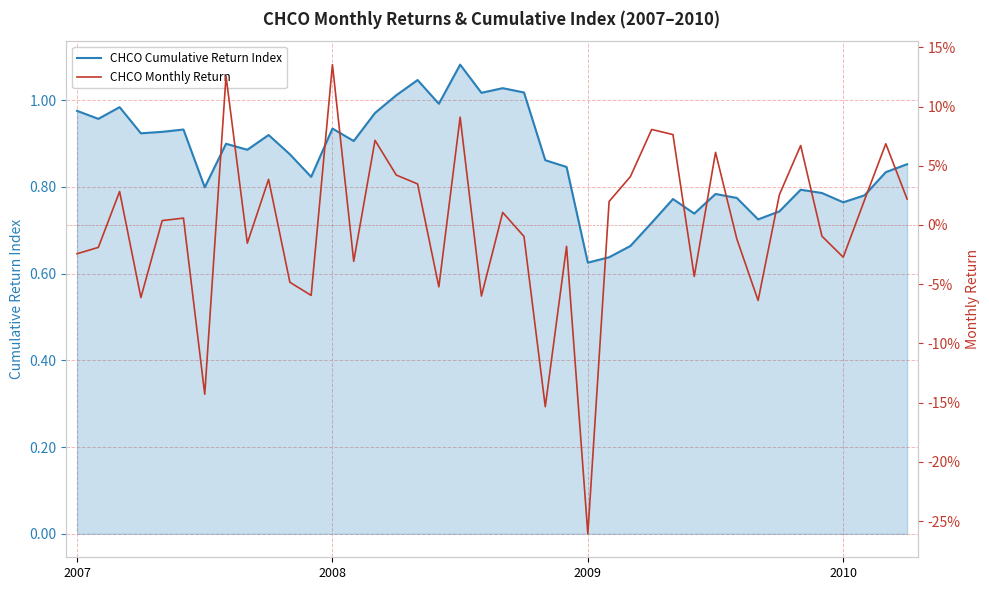

The CHCO Monthly Return series shows -0.1 at 6. True or false?

True